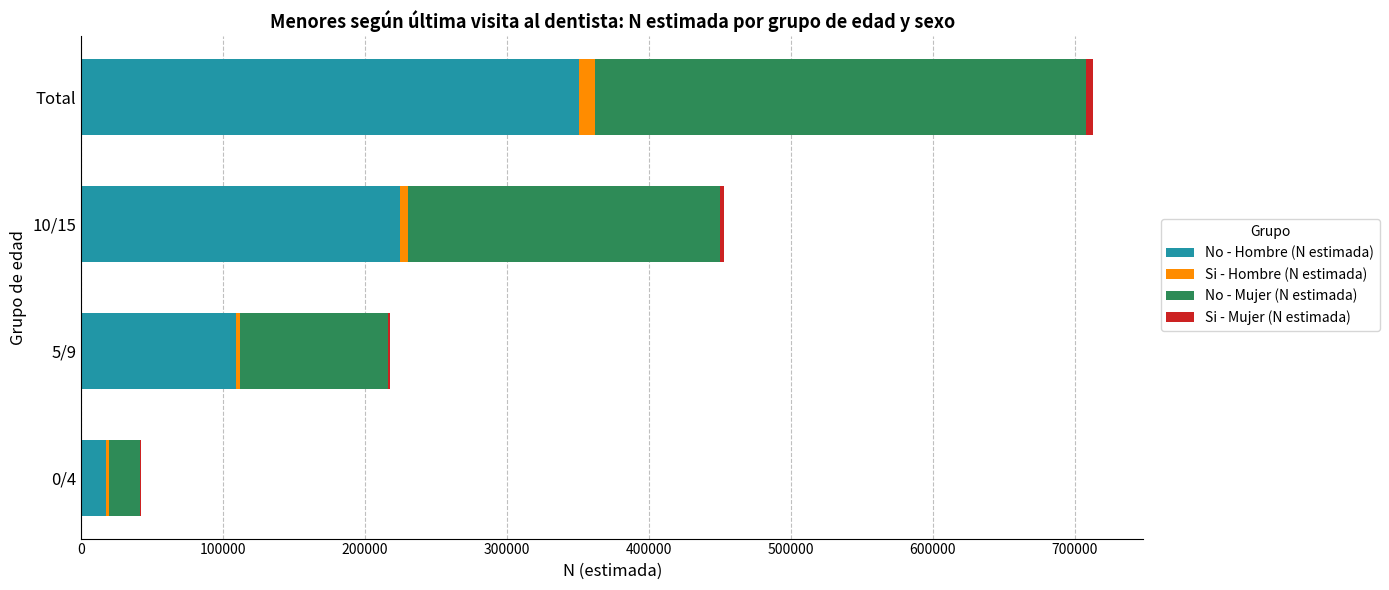

At which category is the sum across all series the highest?

Total